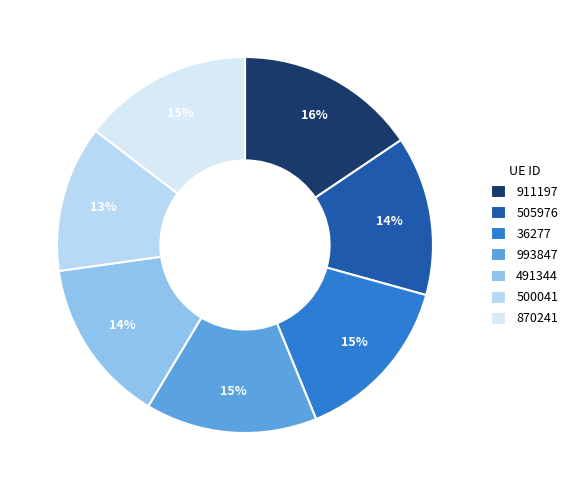

Does 36277 represent more than half of the total?

No